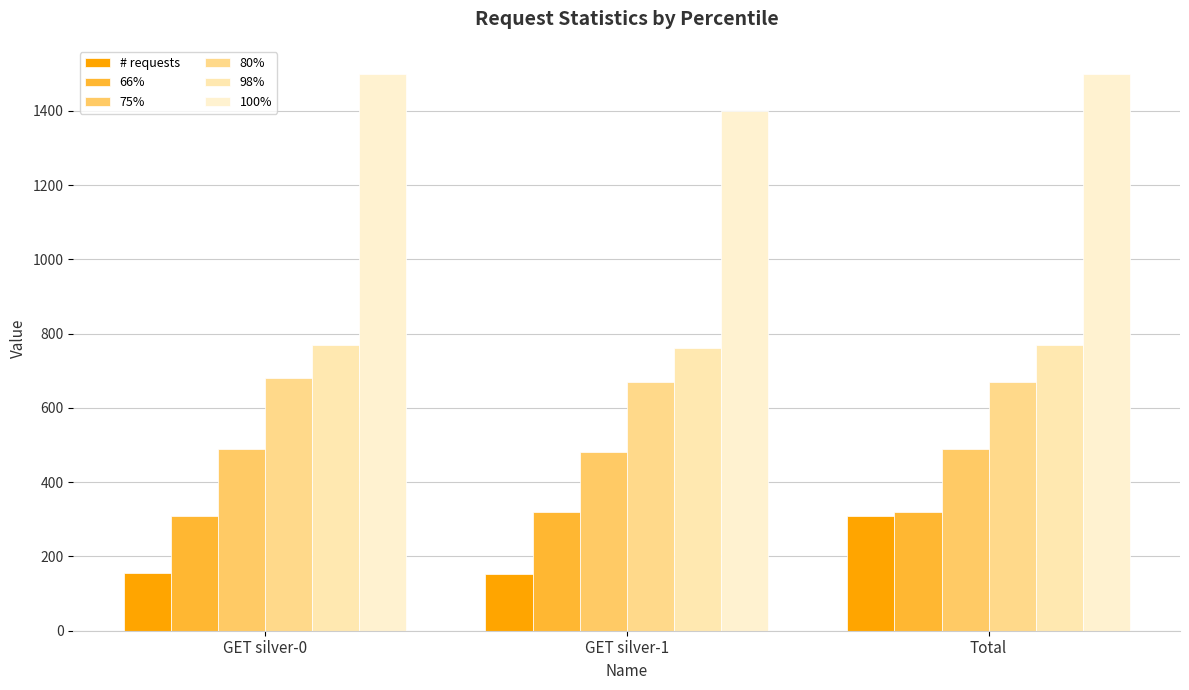

Reading right to left, list all the values displayed in this chart.

# requests: 308	153	155
66%: 320	320	310
75%: 490	480	490
80%: 670	670	680
98%: 770	760	770
100%: 1500	1400	1500